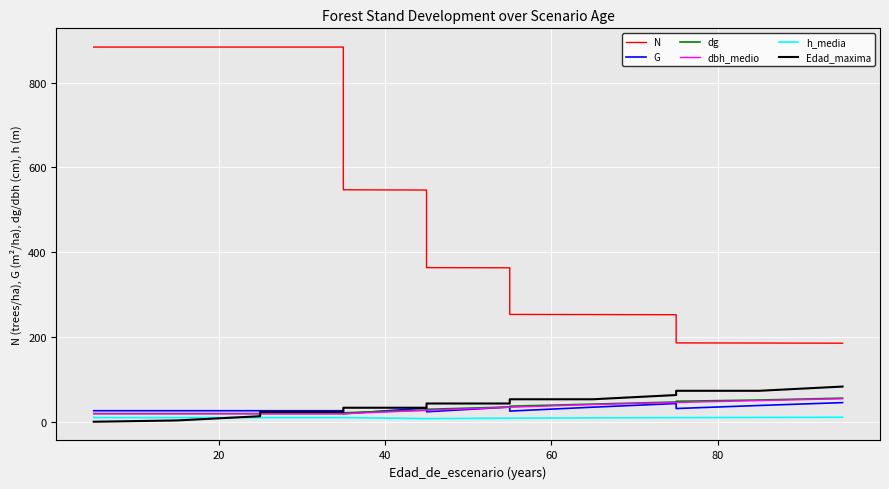

True or false: N and h_media cross at least once.

False